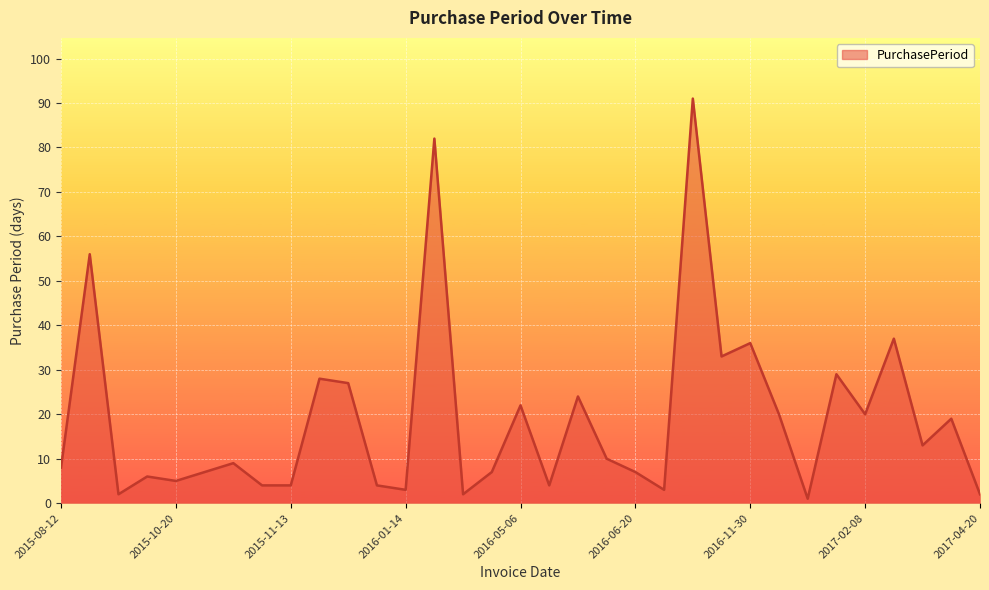

What is the maximum value shown in the chart?

91